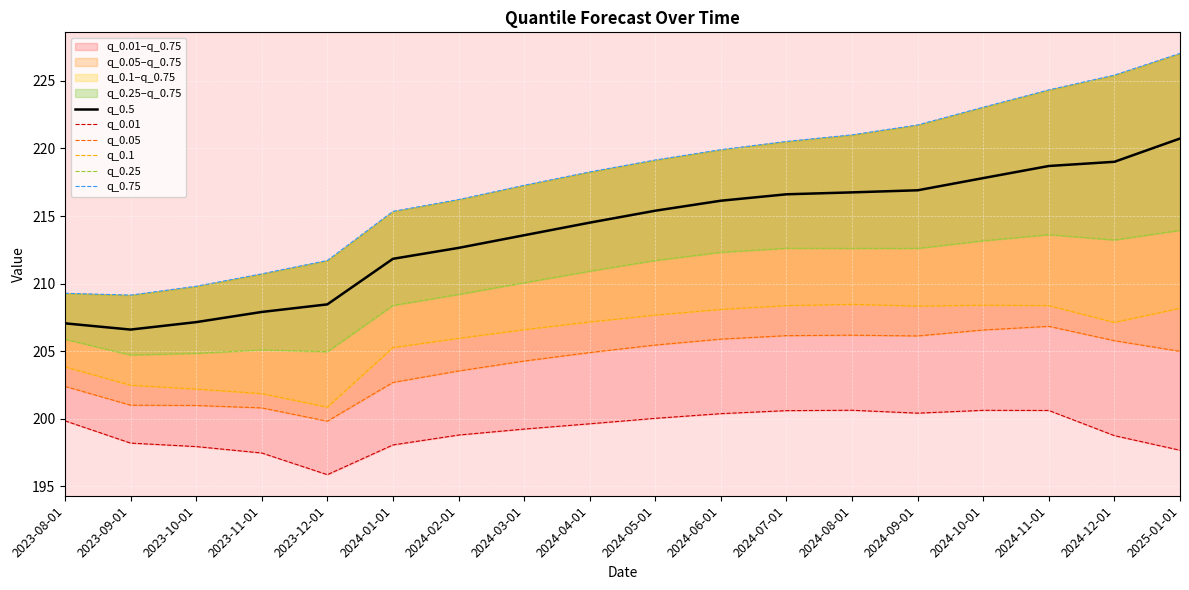

What is the approximate value of q_0.1 at 2023-11-01?

201.9